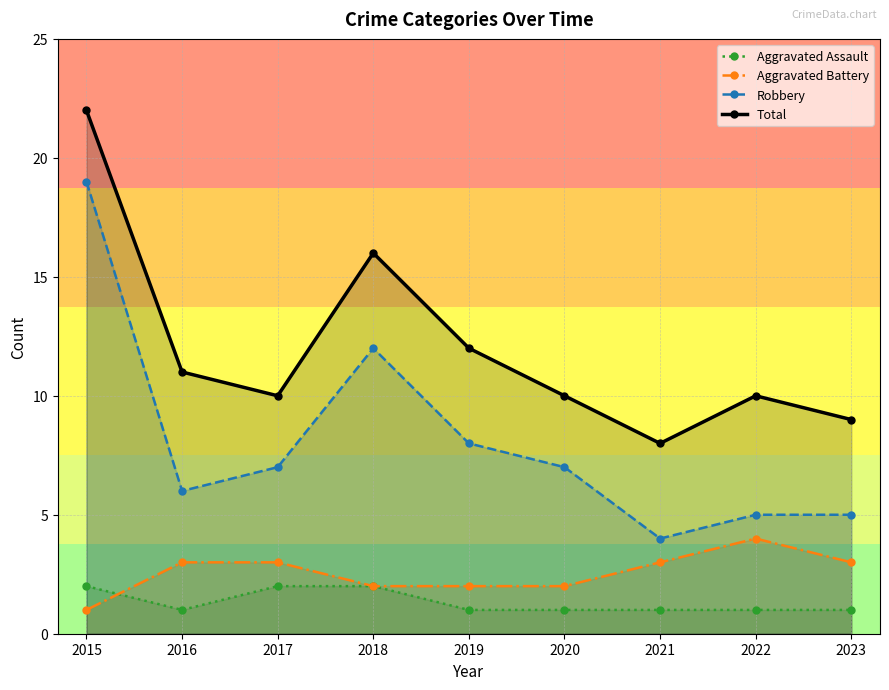

How many data points in Total are less than 10?

2